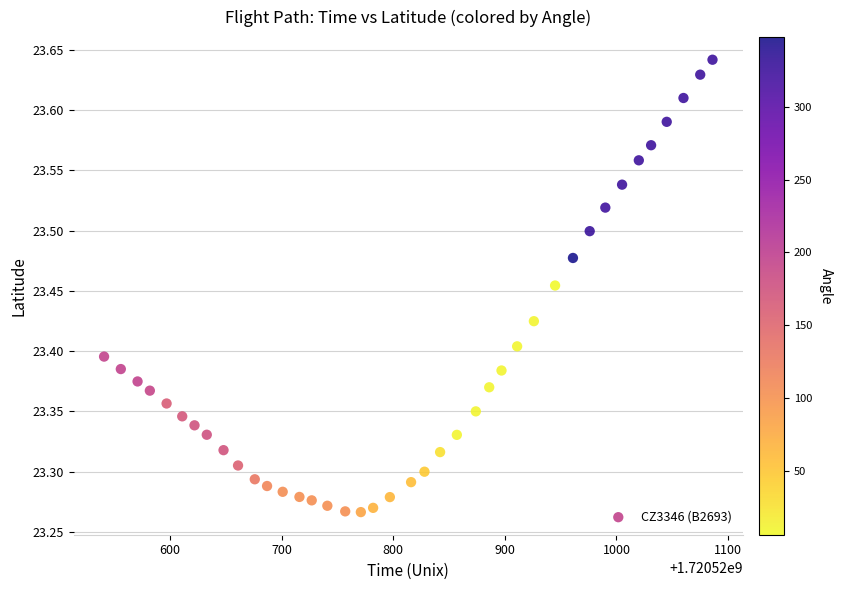

What is the range of X values (max minus min)?

545.0